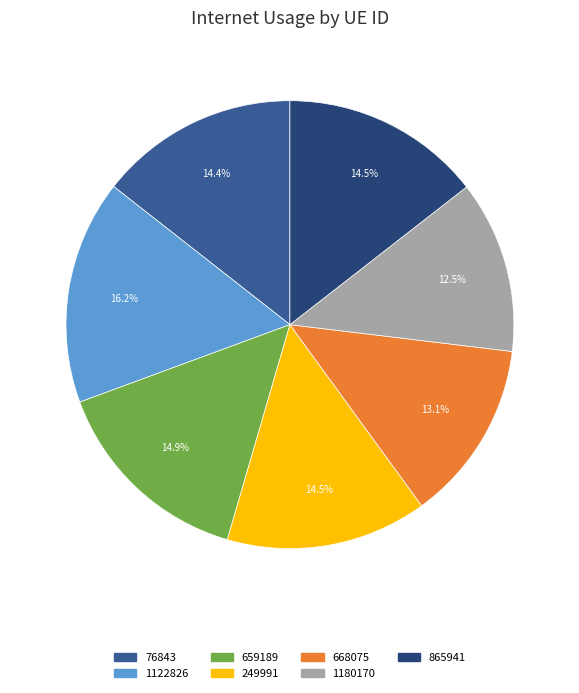

Is 249991 the majority of the pie?

No